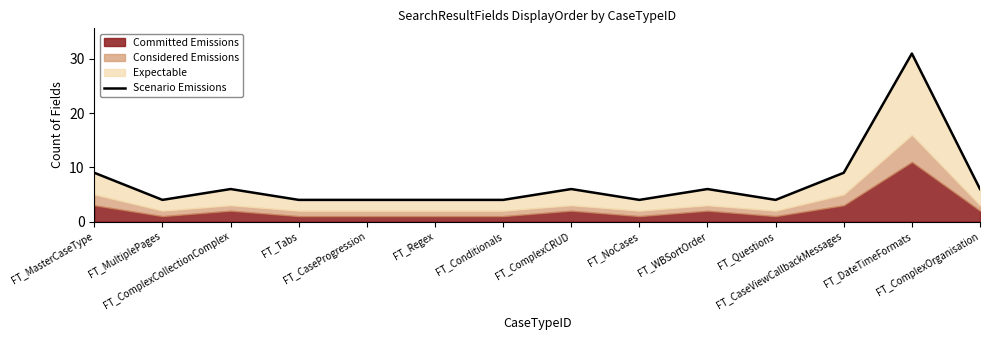

List the labels in order of value, largest first.

FT_DateTimeFormats, FT_MasterCaseType, FT_CaseViewCallbackMessages, FT_ComplexCollectionComplex, FT_ComplexCRUD, FT_WBSortOrder, FT_ComplexOrganisation, FT_MultiplePages, FT_Tabs, FT_CaseProgression, FT_Regex, FT_Conditionals, FT_NoCases, FT_Questions